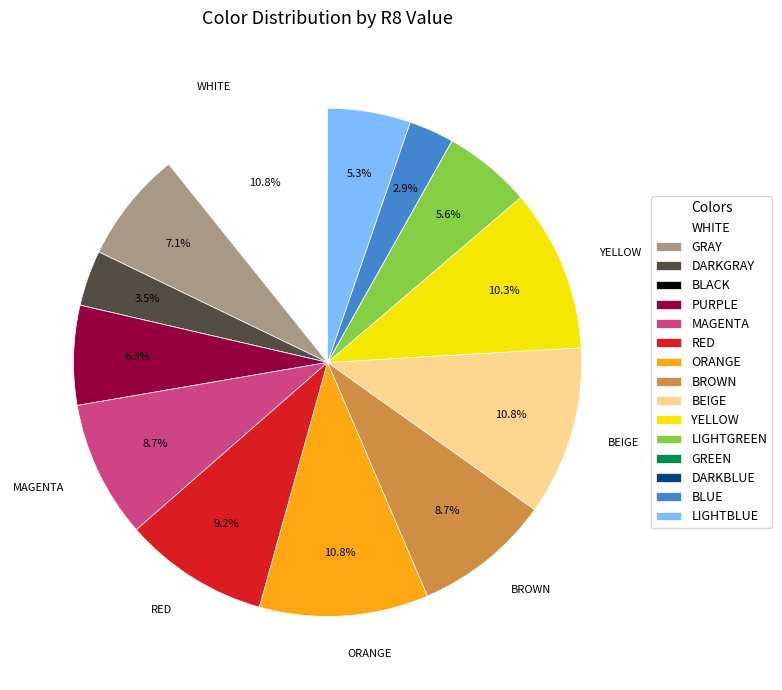

Is there any slice that represents more than half of the pie?

No